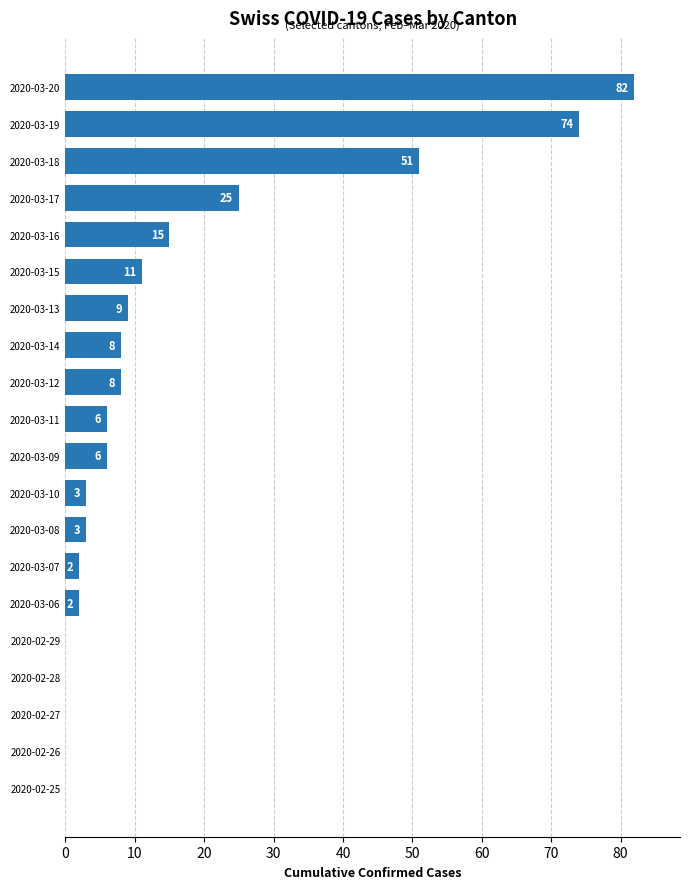

Count the number of categories in the chart.

20